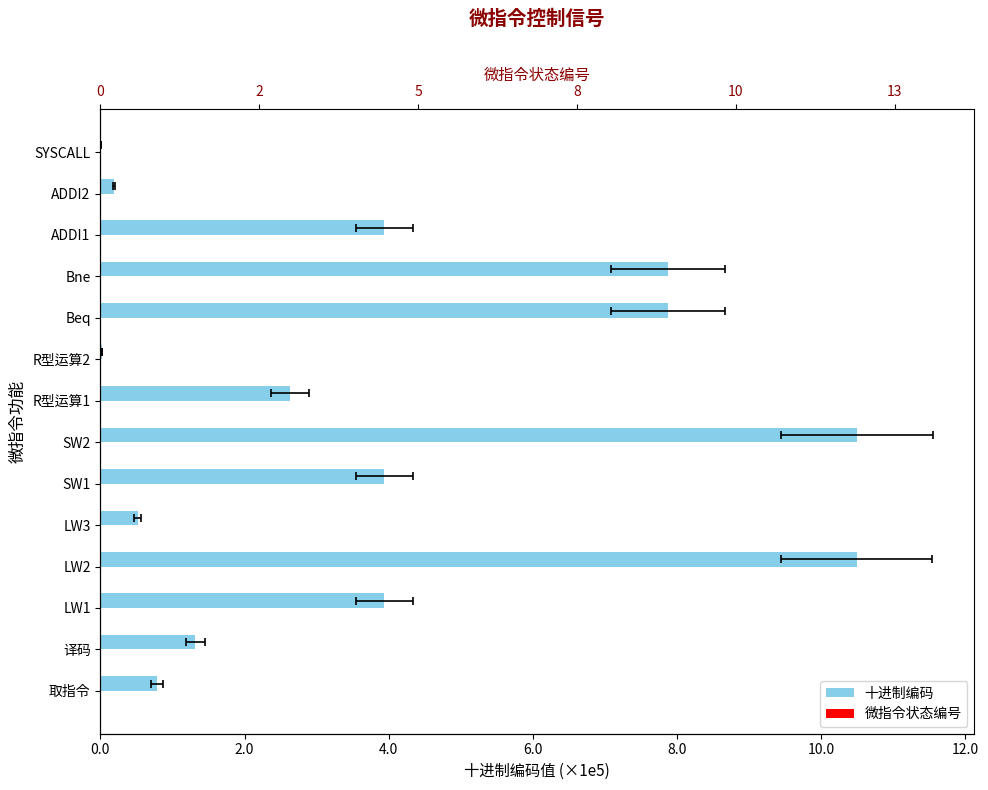

How many groups of bars are there?

14